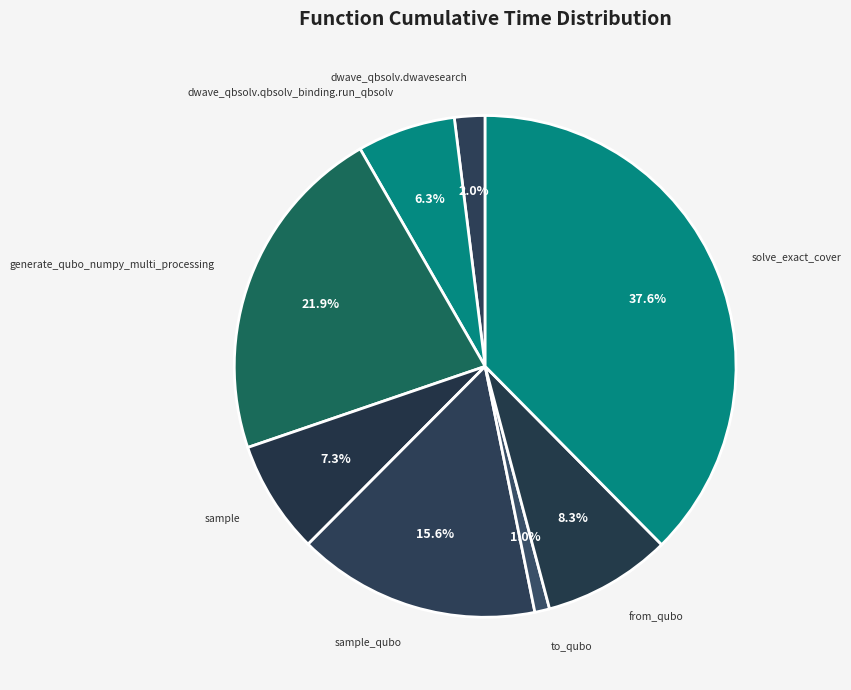

To the nearest percent, what is the difference between the to_qubo and dwave_qbsolv.dwavesearch slice percentages?

1%